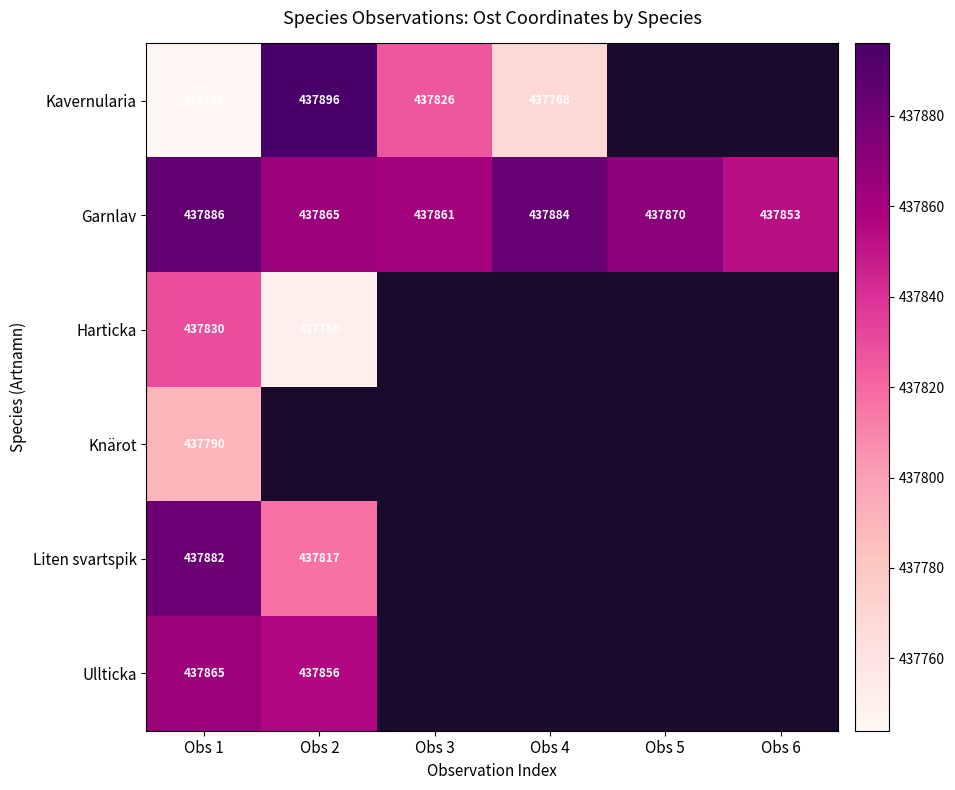

At Obs 1, list the series in order from smallest to largest.

Kavernularia, Knärot, Harticka, Ullticka, Liten svartspik, Garnlav